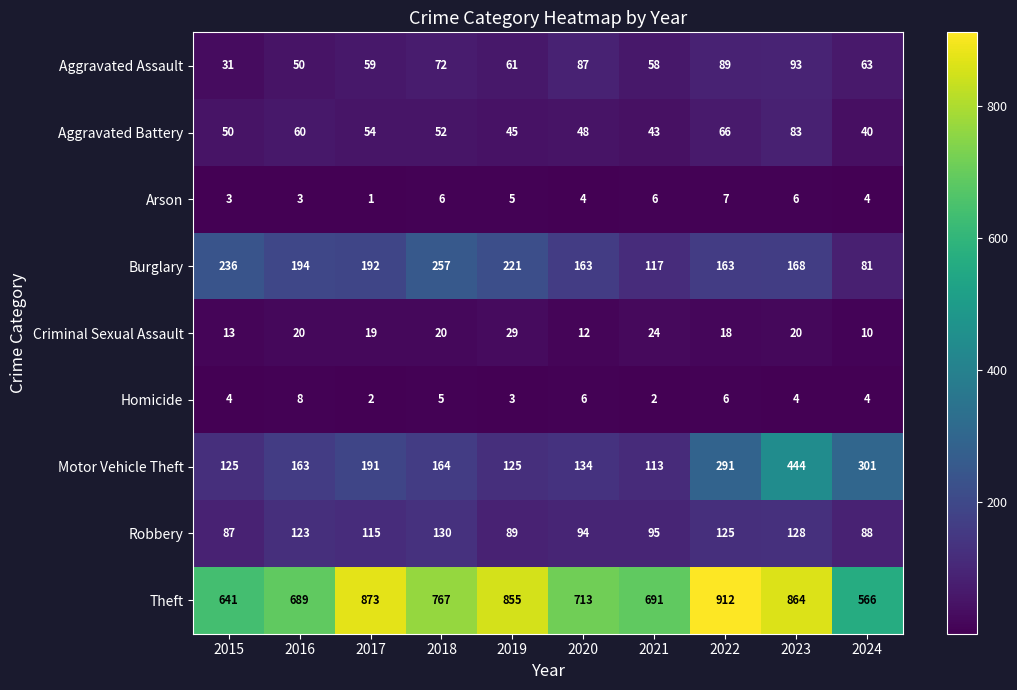

The value of Aggravated Battery at 2023 is 83. True or false?

True